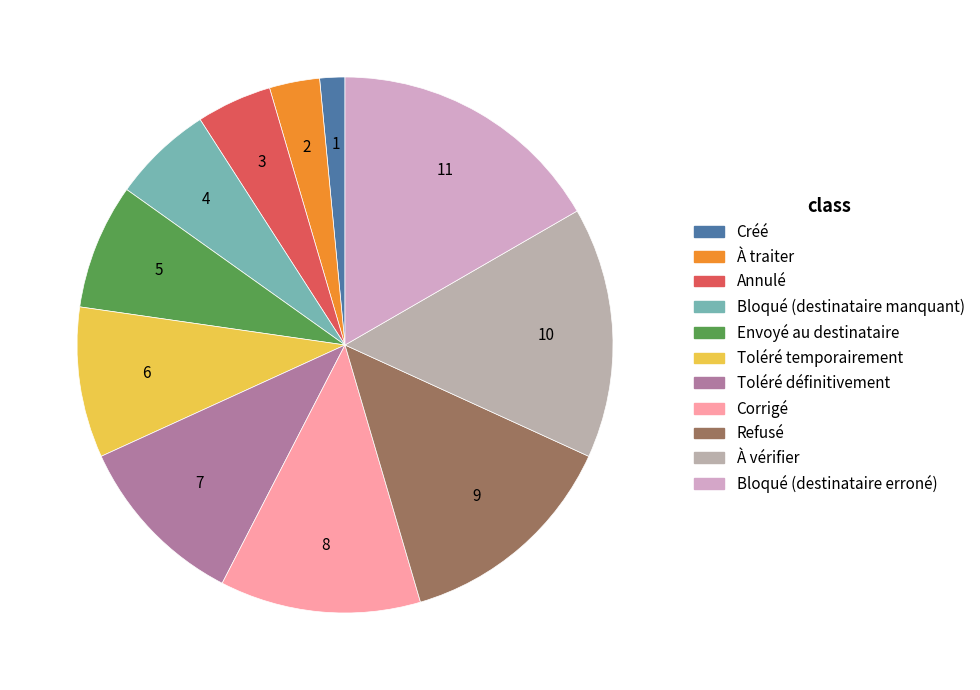

Does any single category account for the majority?

No